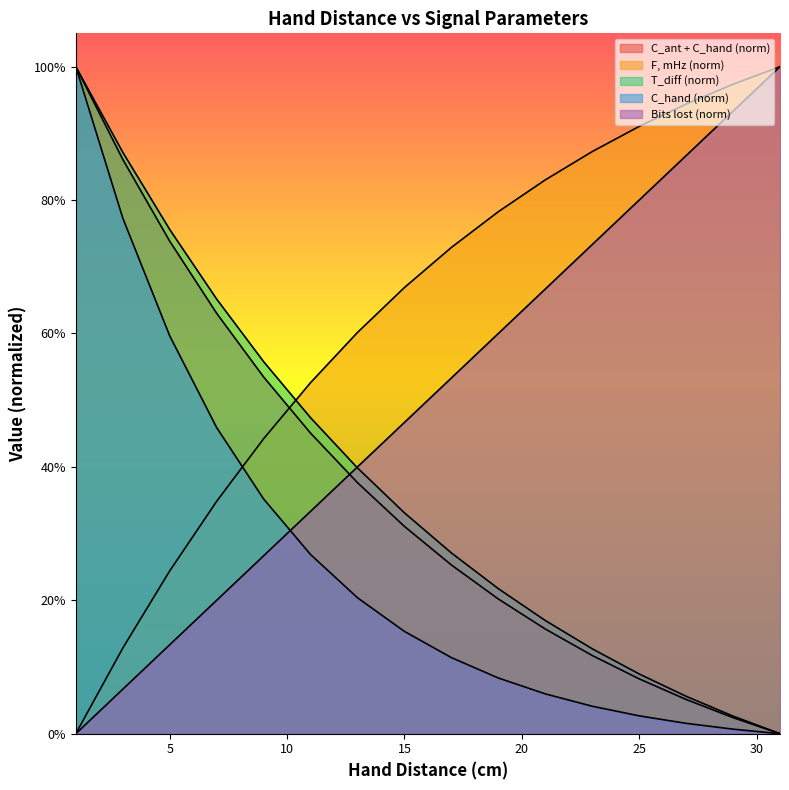

At which category is the sum across all series the highest?

1